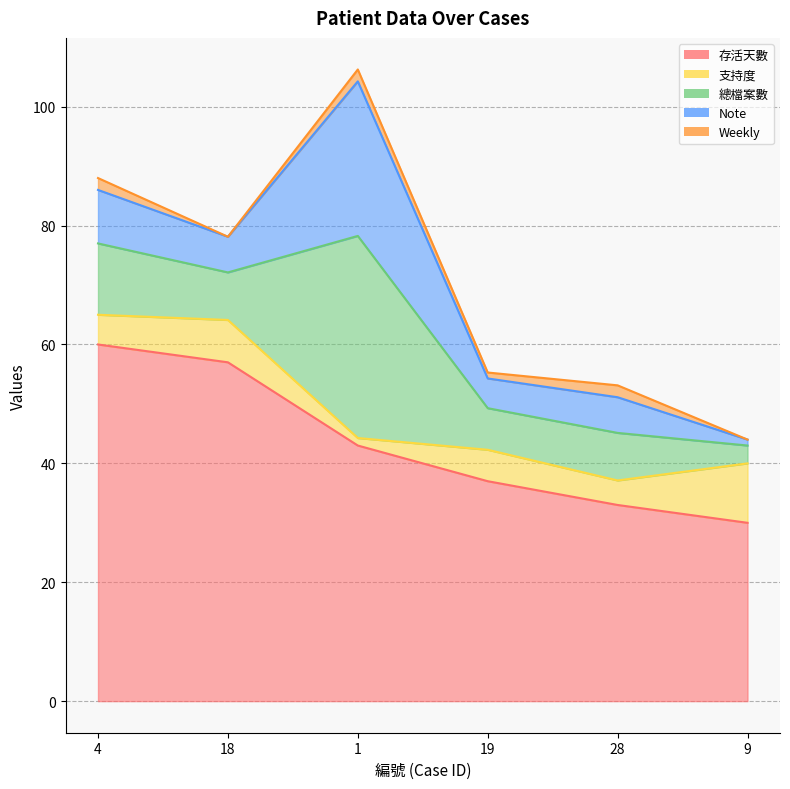

What is the value of the 總檔案數 point at the 2nd from the left?

8.0